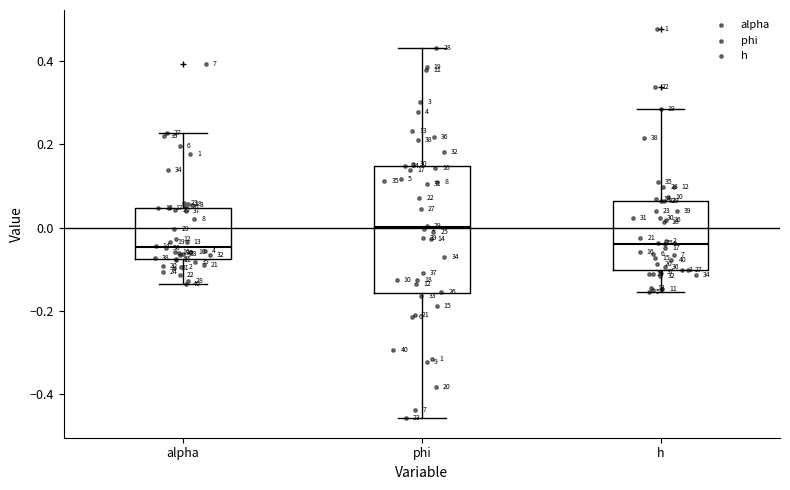

Where does the median line of the box for alpha sit on the y-axis? The values are not printed on the chart, so give them approximately, as read against the axis.

-0.04